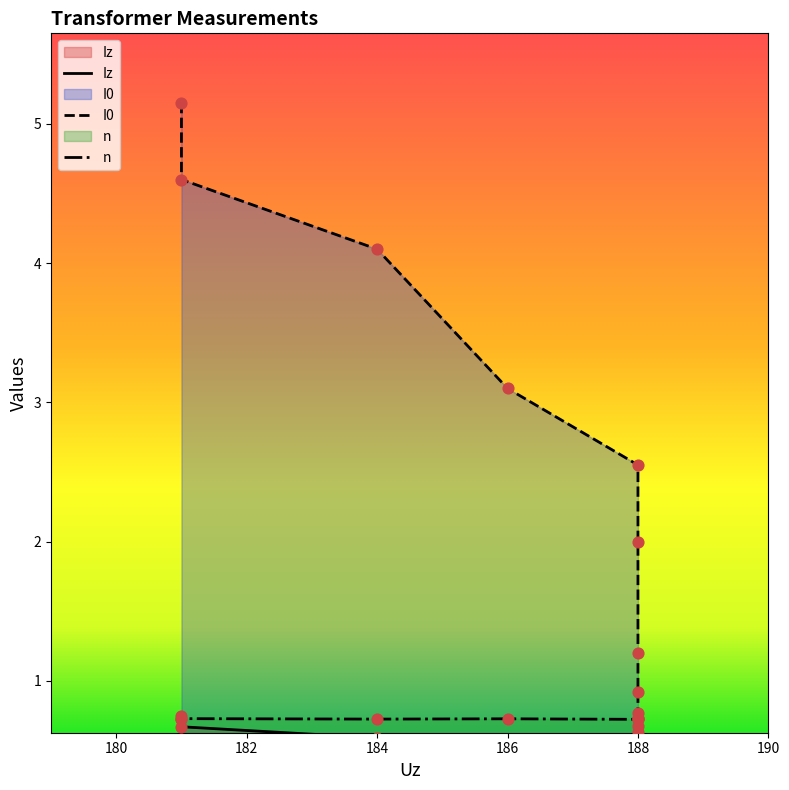

Which series reaches the maximum Y coordinate?

I0